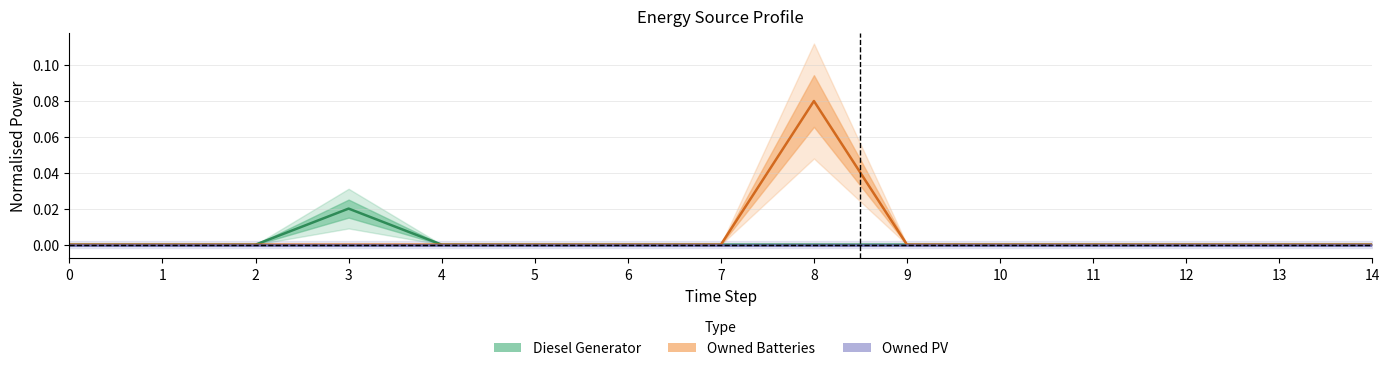

Which has a higher value, 5 or 13?

5